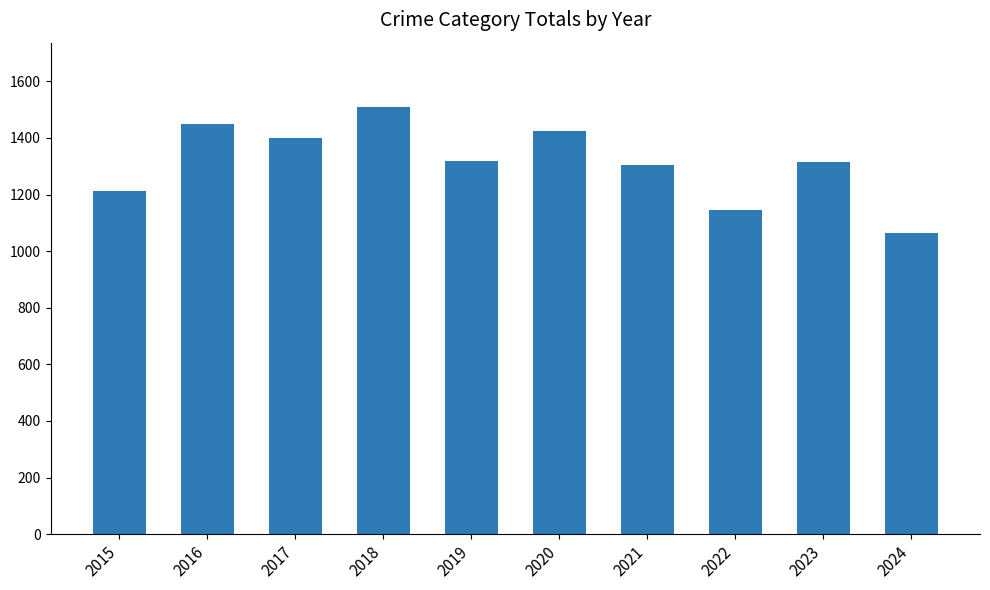

What is the difference between the maximum and second lowest values?

363